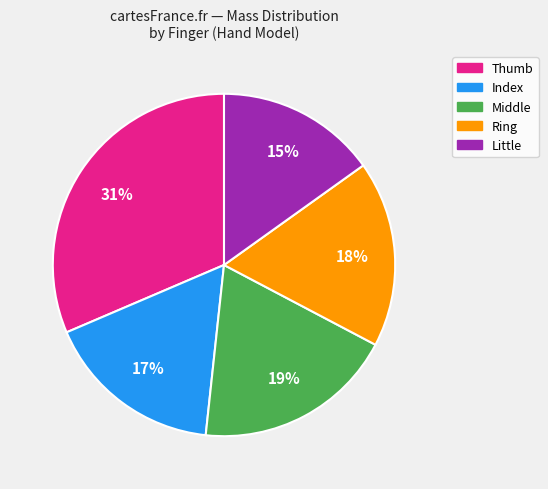

Rank the categories by value from highest to lowest.

Thumb, Middle, Ring, Index, Little